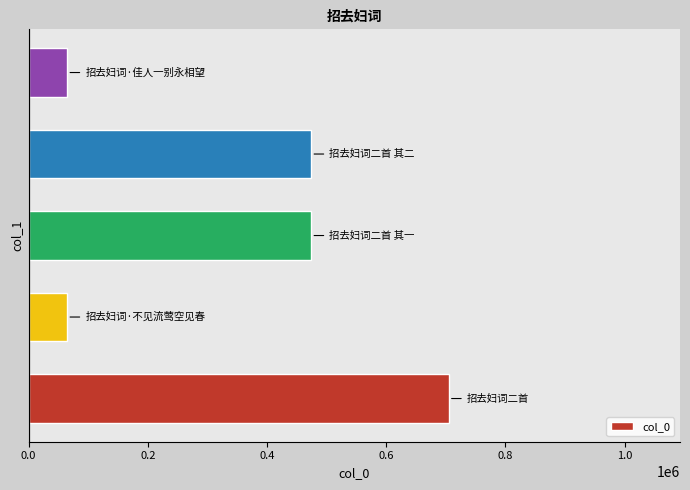

What is the minimum value shown in the chart?

65047